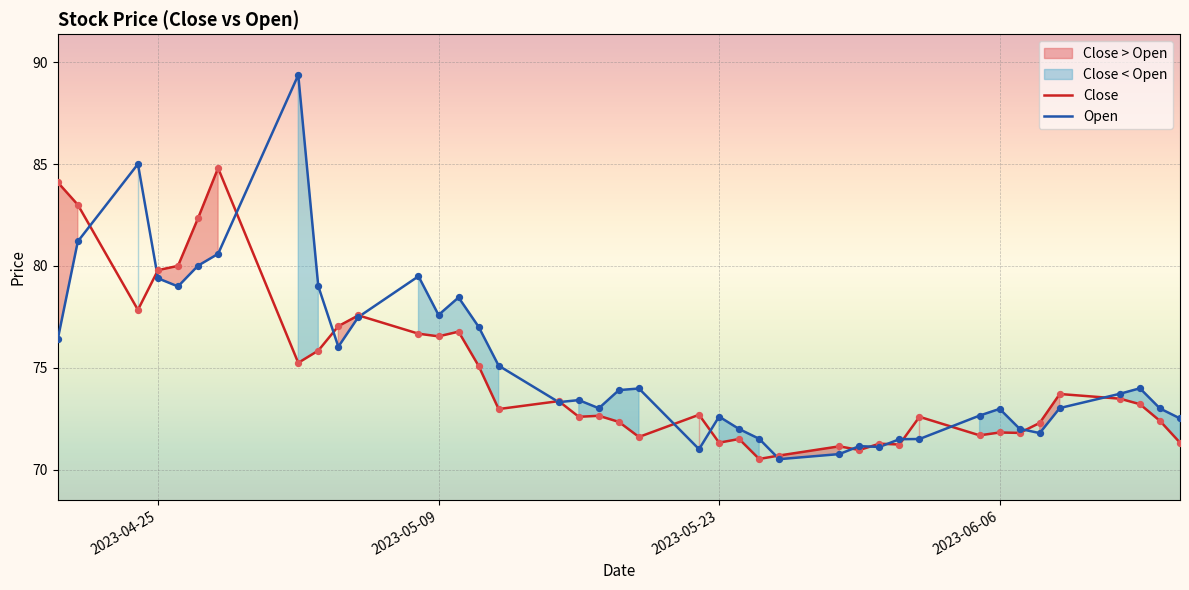

At how many categories does at least one series exceed 80?

6